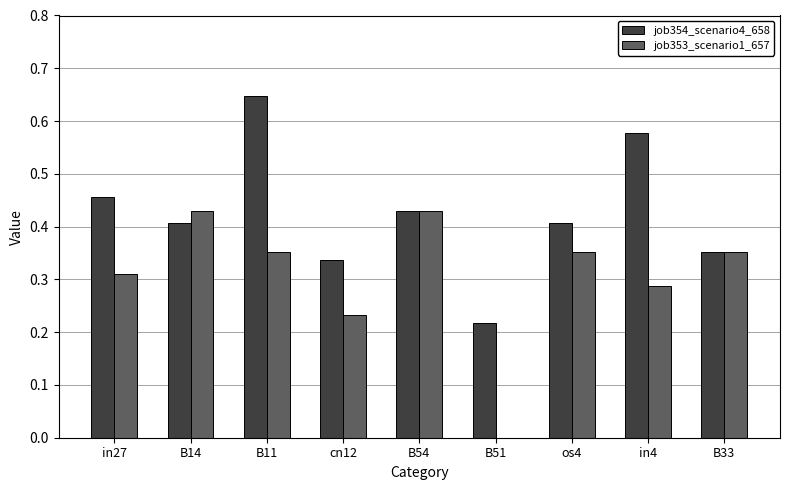

What is the sum of the job353_scenario1_657 values at in27 and B14?

0.7